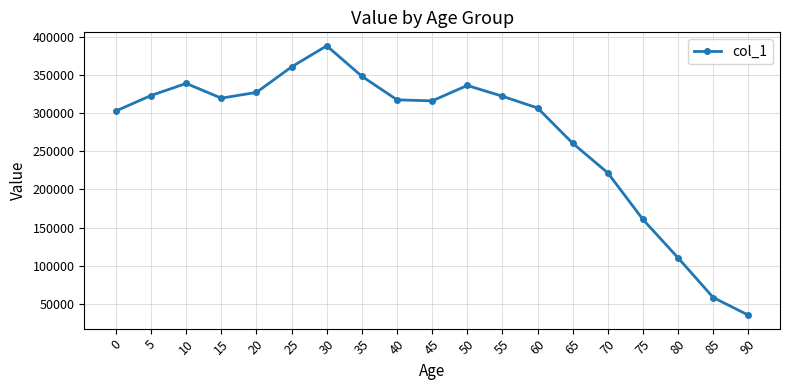

True or false: the data shows 316045 at 45.

True